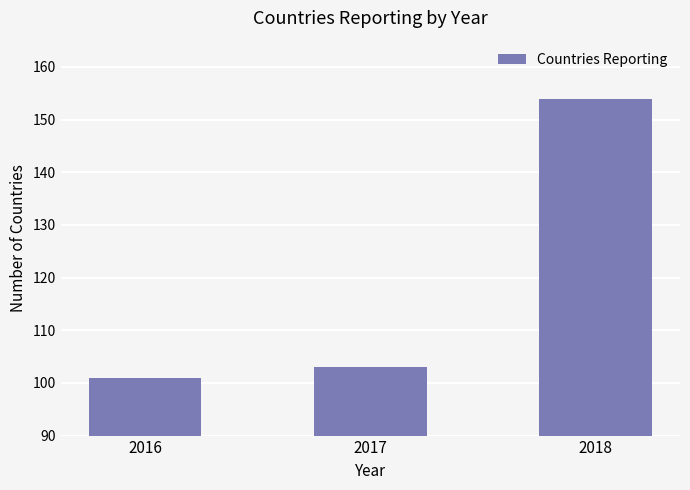

How many bars are there in total?

3